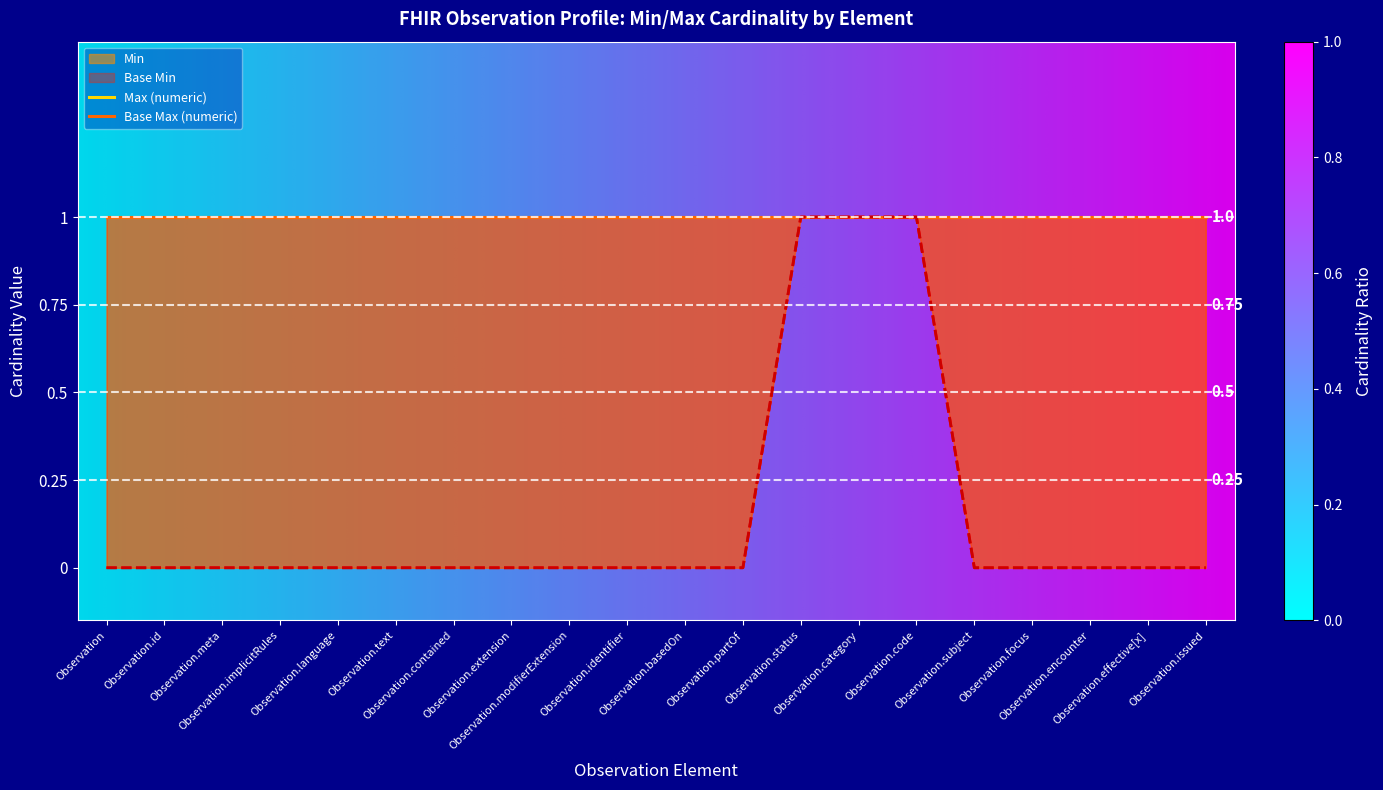

True or false: Min and Base Min cross at least once.

False